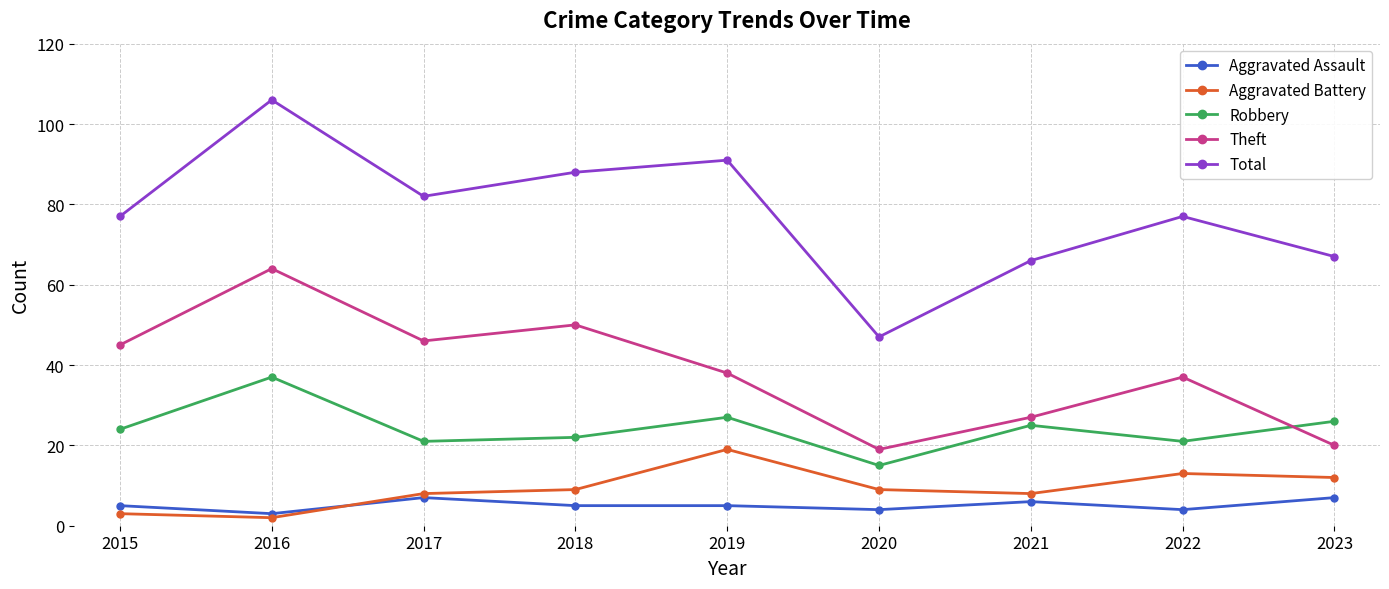

Between 2021 and 2023, which series saw the biggest shift?

Theft